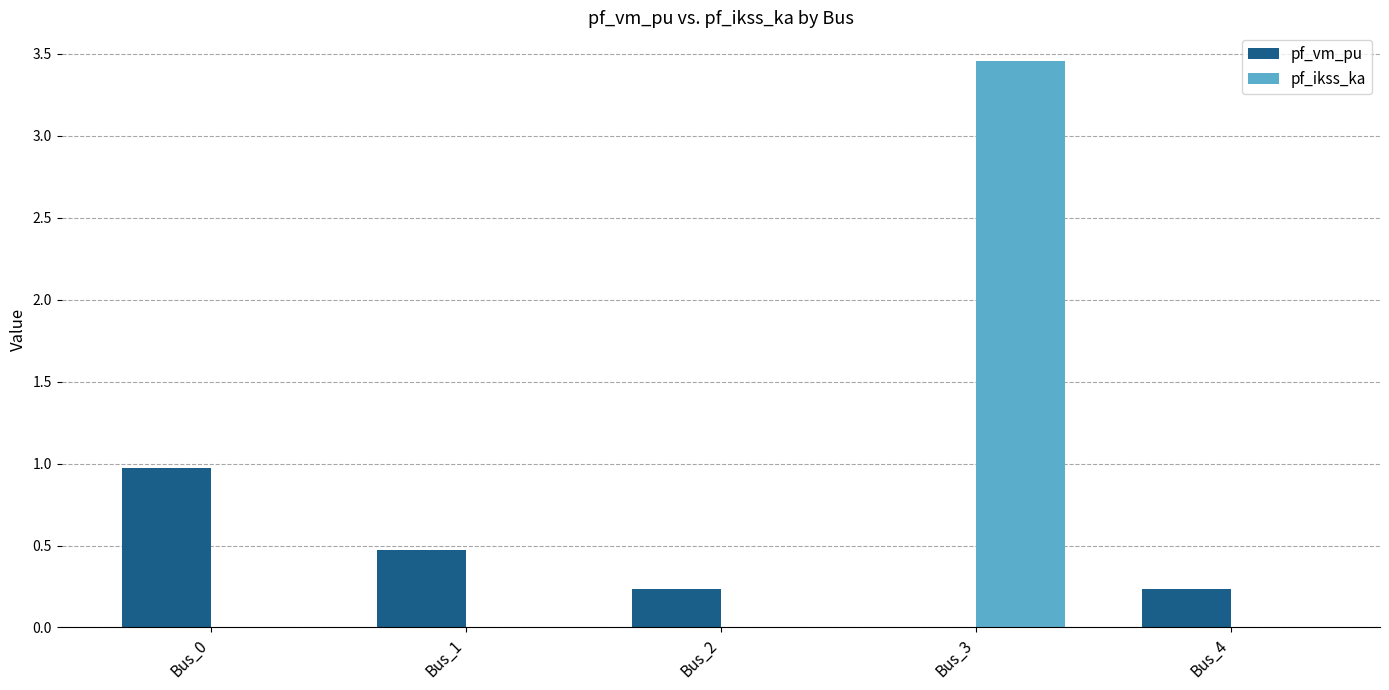

At which category is the sum across all series the highest?

Bus_3